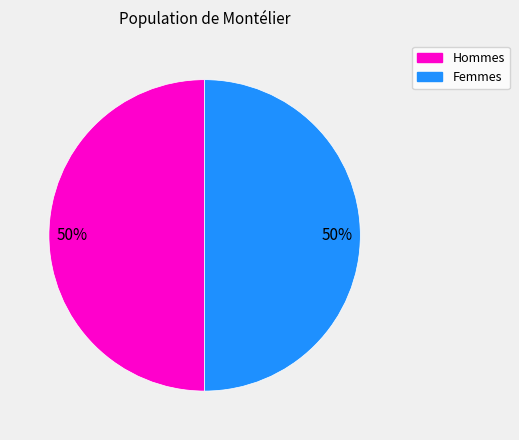

To the nearest percent, what is the average slice percentage?

50%